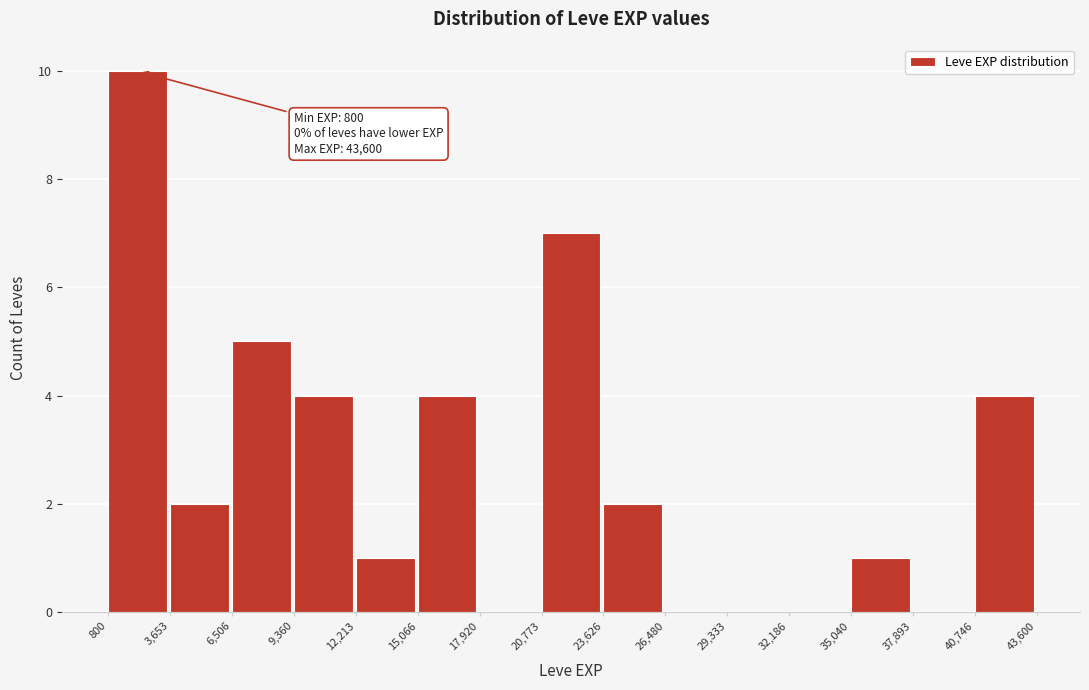

Which range on the x-axis has the tallest bar?

800 to 3,653